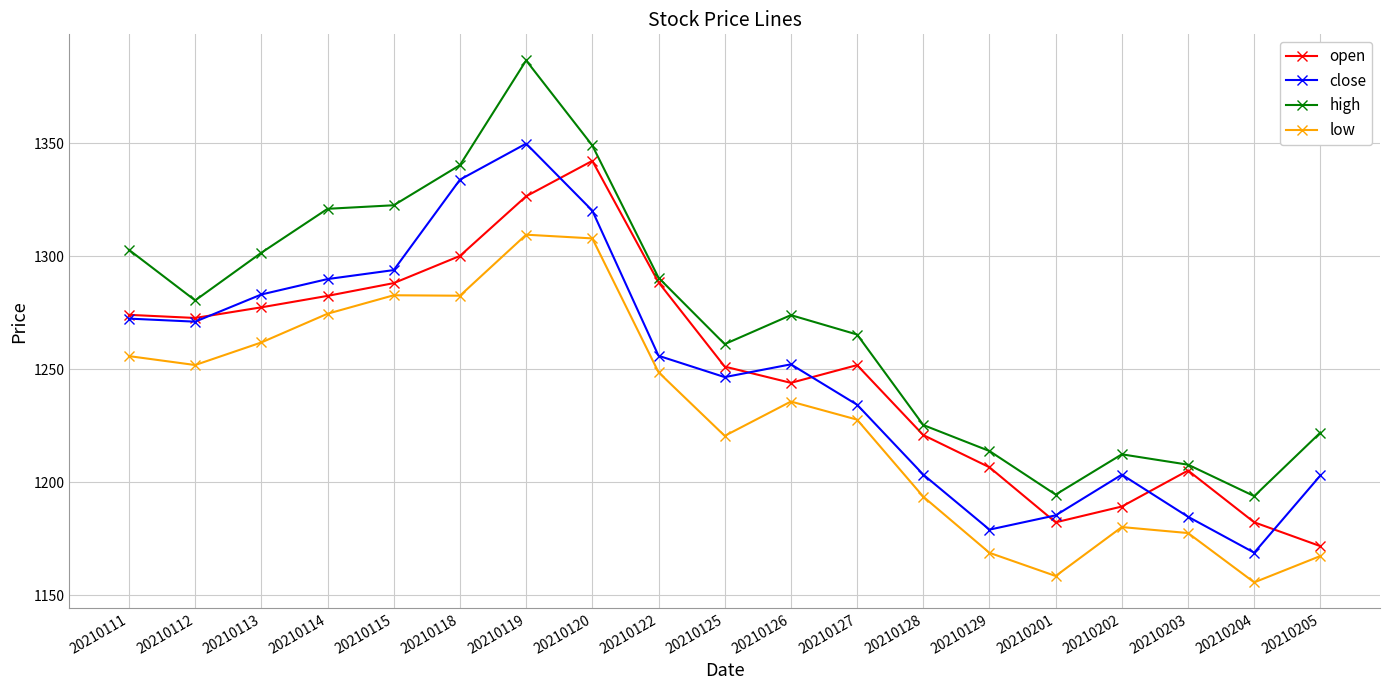

Is the value of open at 20210201 greater than the value of low at 20210122?

No